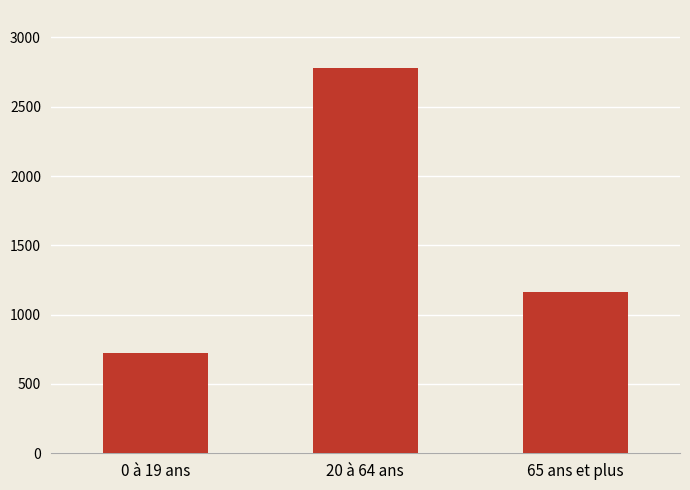

What is the label of the 2nd bar from the right?

20 à 64 ans